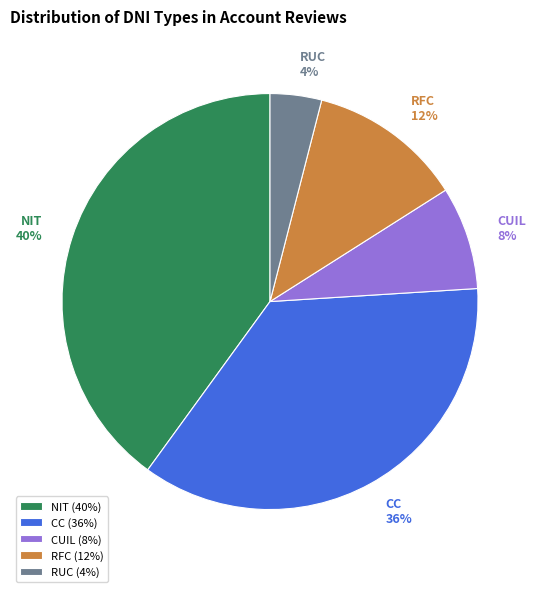

To the nearest percent, what is the difference between the CC and RFC slice percentages?

24%